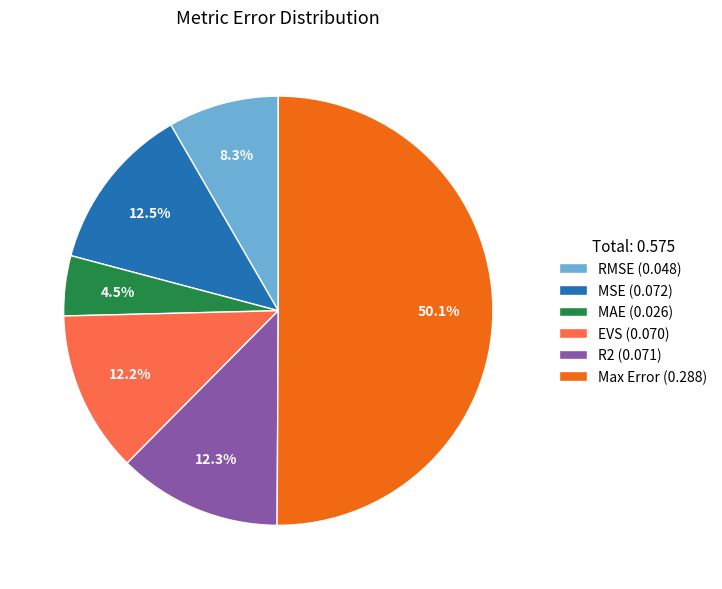

Which category has the smallest portion of the pie?

MAE